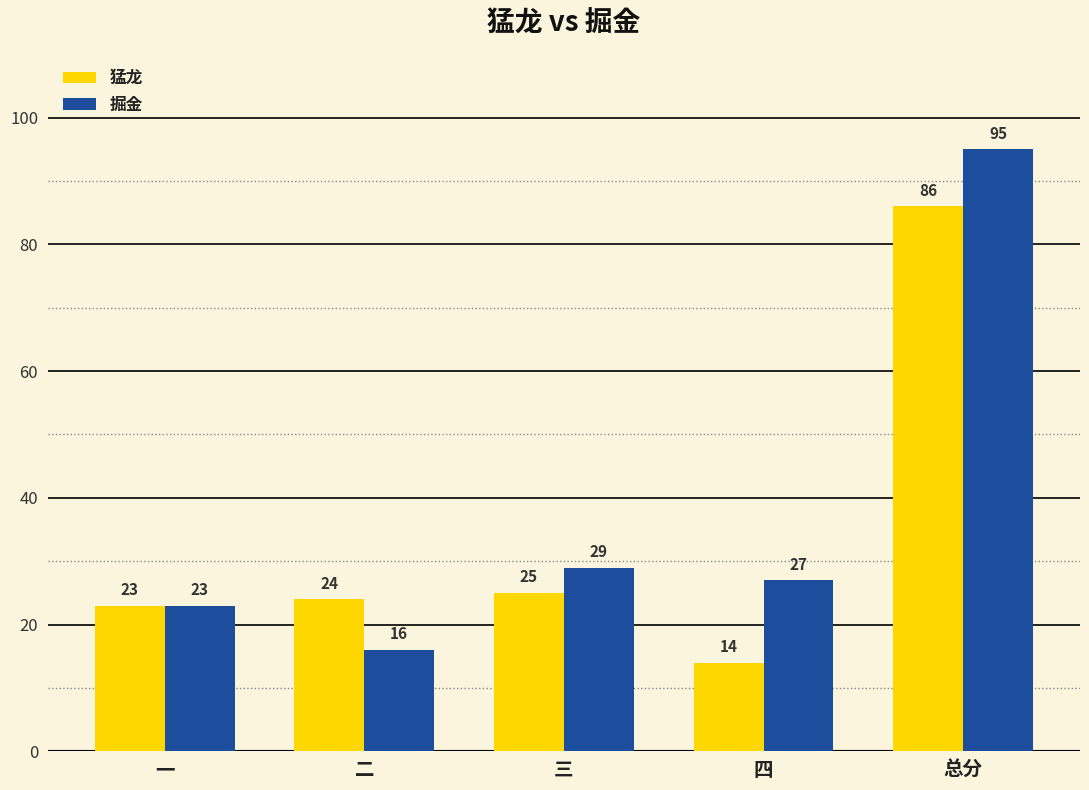

The 猛龙 series shows 14 at 四. True or false?

True